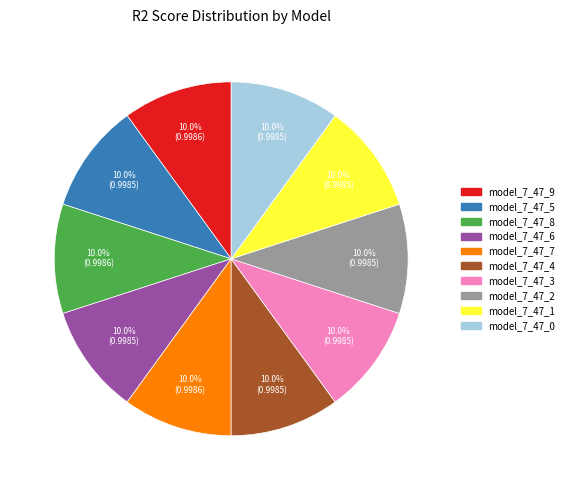

How many segments does this pie chart have?

10